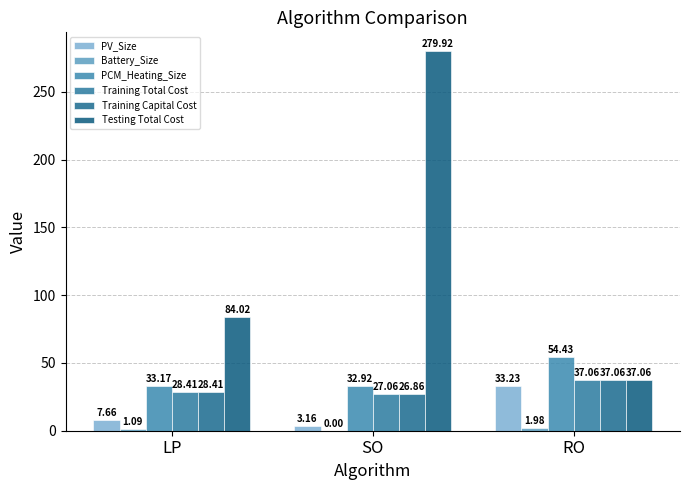

Are the bars grouped side by side (vs. stacked)?

Yes